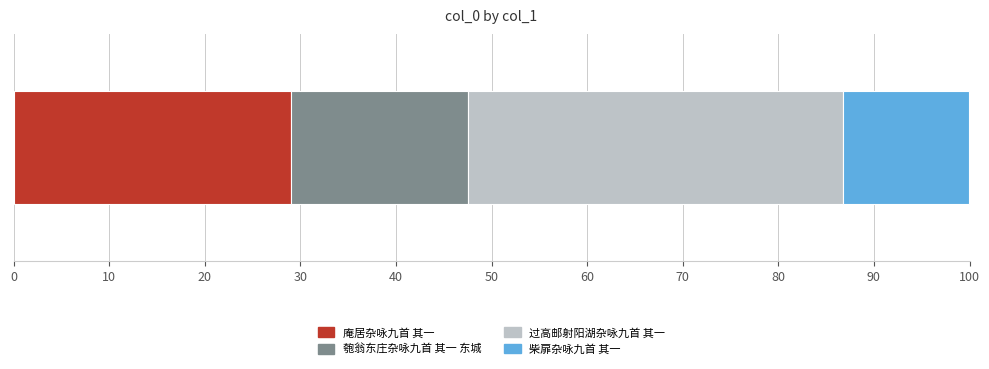

What is the minimum value for 庵居杂咏九首 其一?

29.0